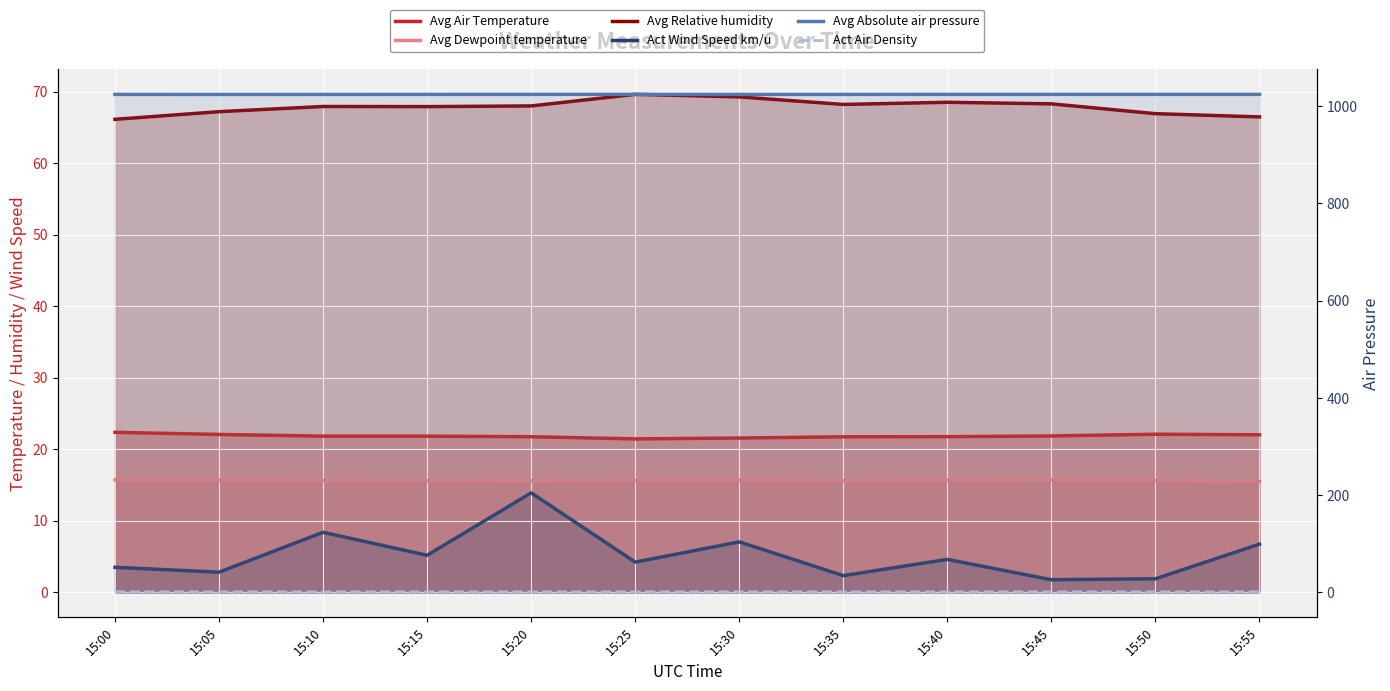

What is the sum of the Avg Dewpoint temperature values at 15:45 and 15:50?

31.4